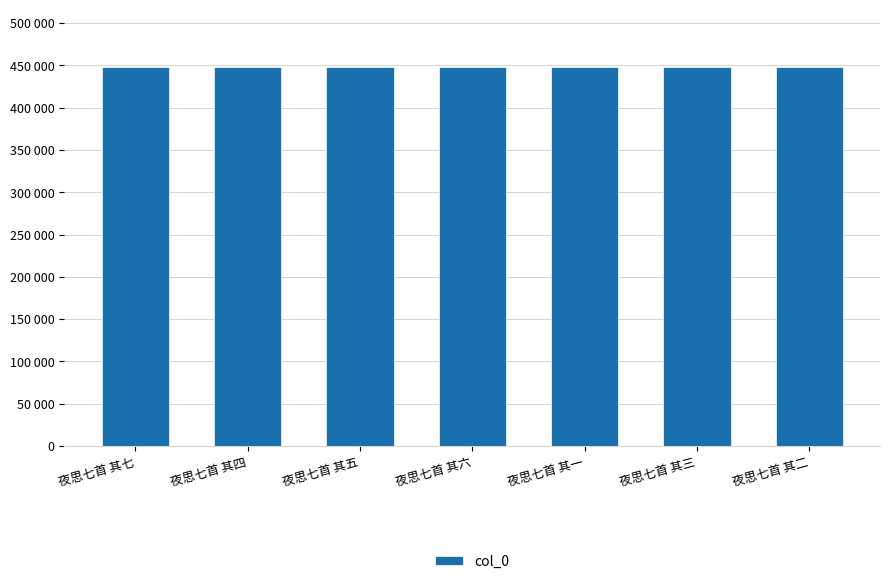

What is the sum of the values at 夜思七首 其六 and 夜思七首 其五?

897167